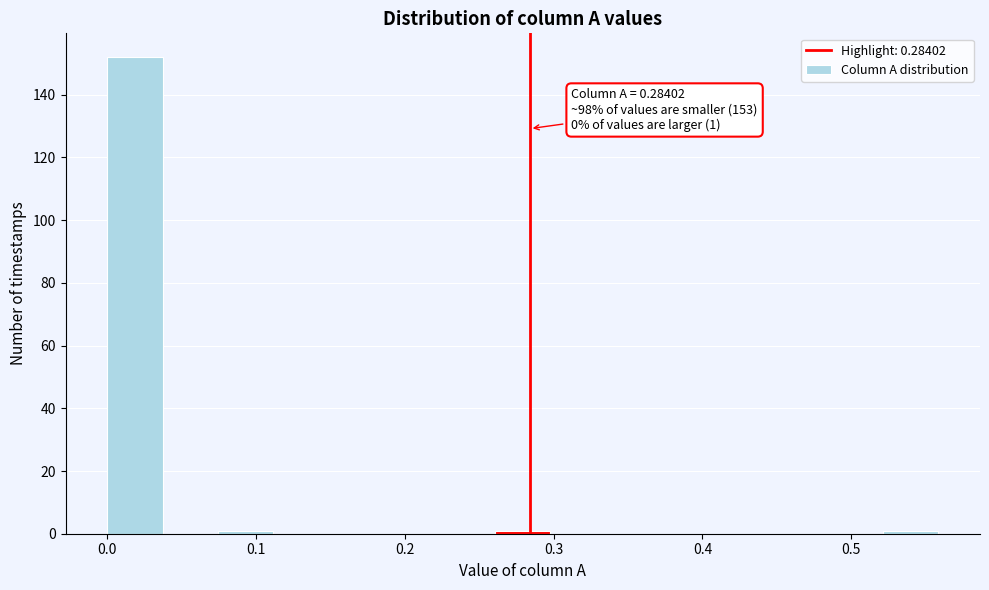

Around what value on the x-axis is the tallest bar? Give the approximate position of its centre, as read against the axis.

0.02